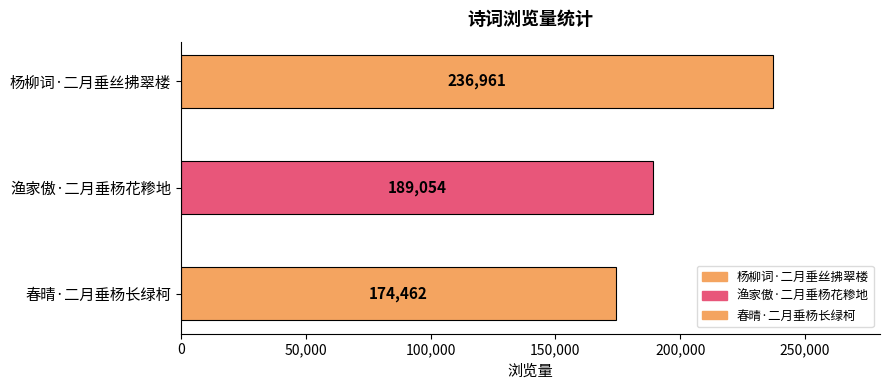

What is the difference between the maximum and minimum values?

62499